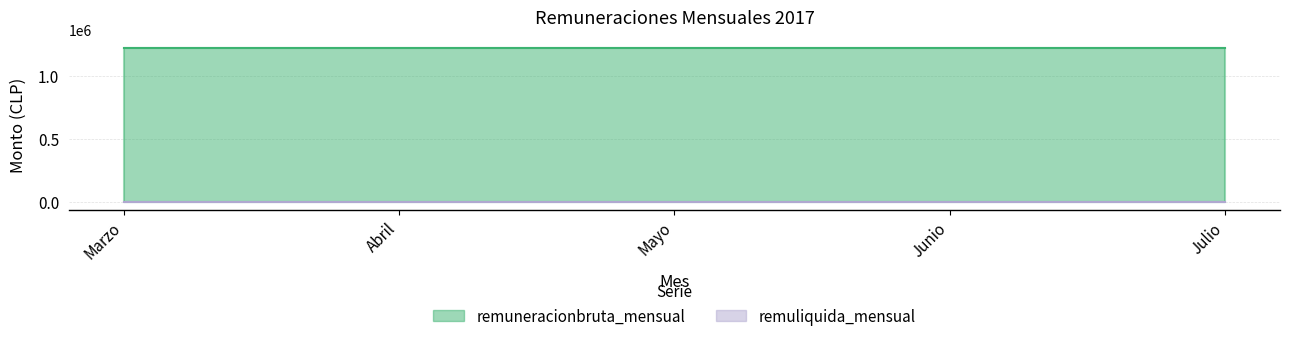

Rank the series by their average value, from lowest to highest.

remuliquida_mensual, remuneracionbruta_mensual